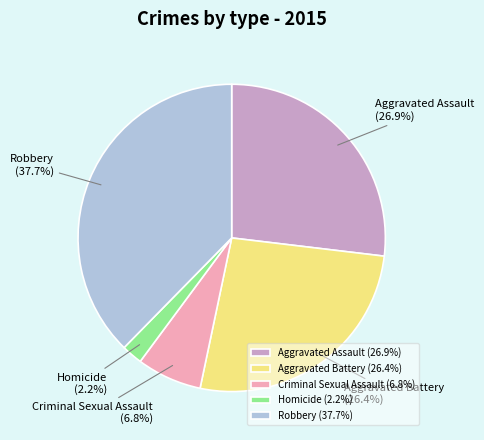

What is the smallest slice in the pie chart?

Homicide